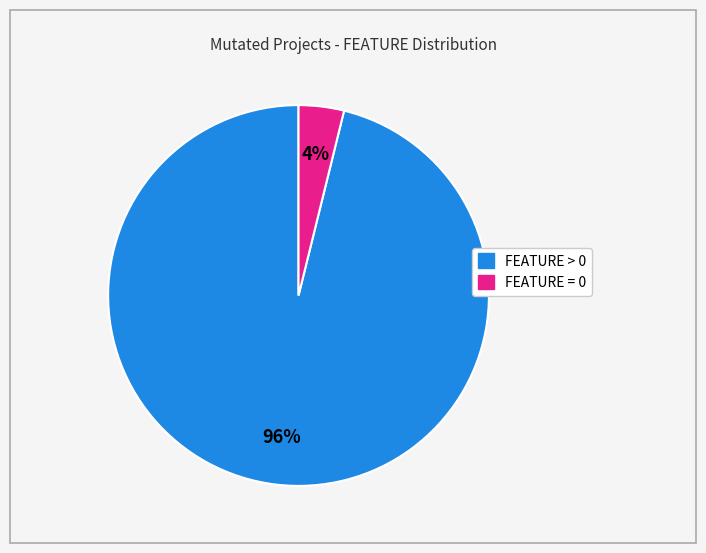

To the nearest percent, what is the average slice percentage?

50%